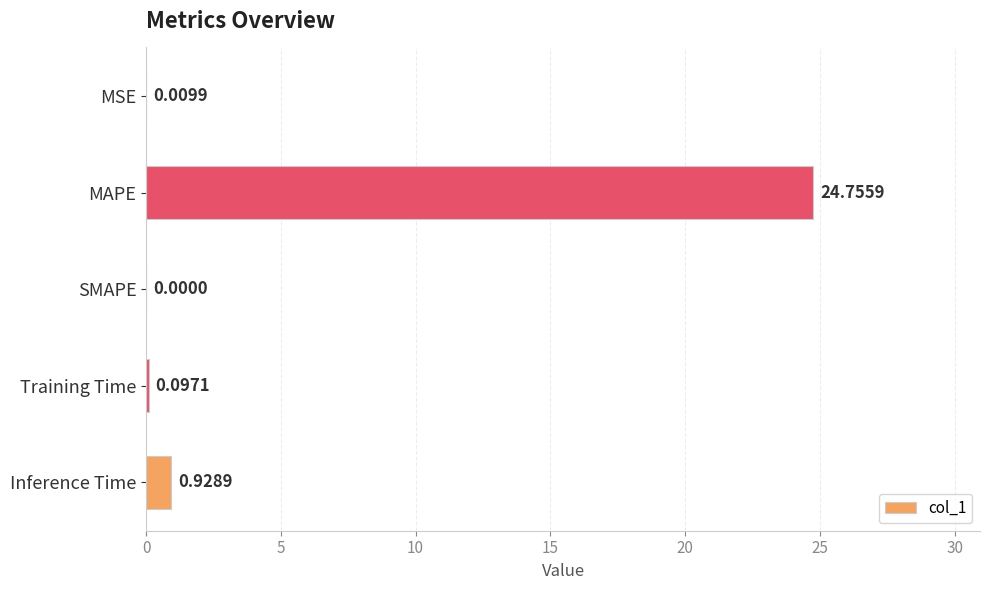

Which has a higher value, Training Time or SMAPE?

Training Time